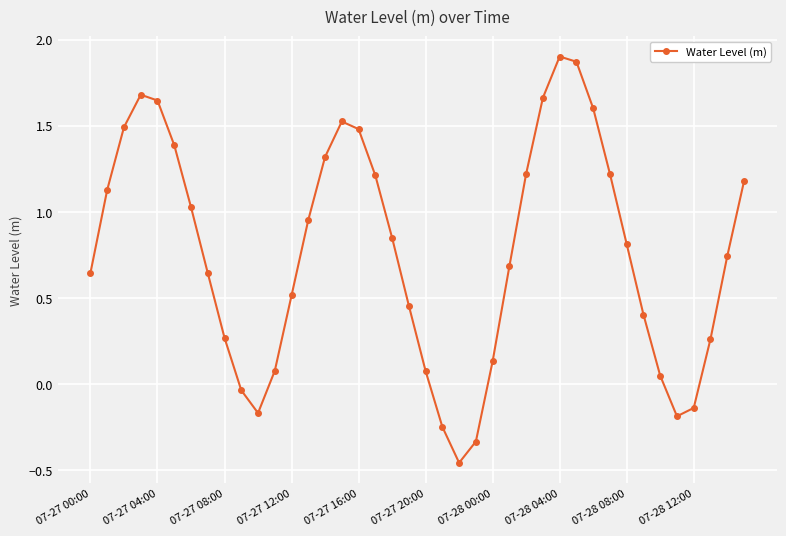

How many lines are shown in the chart?

1